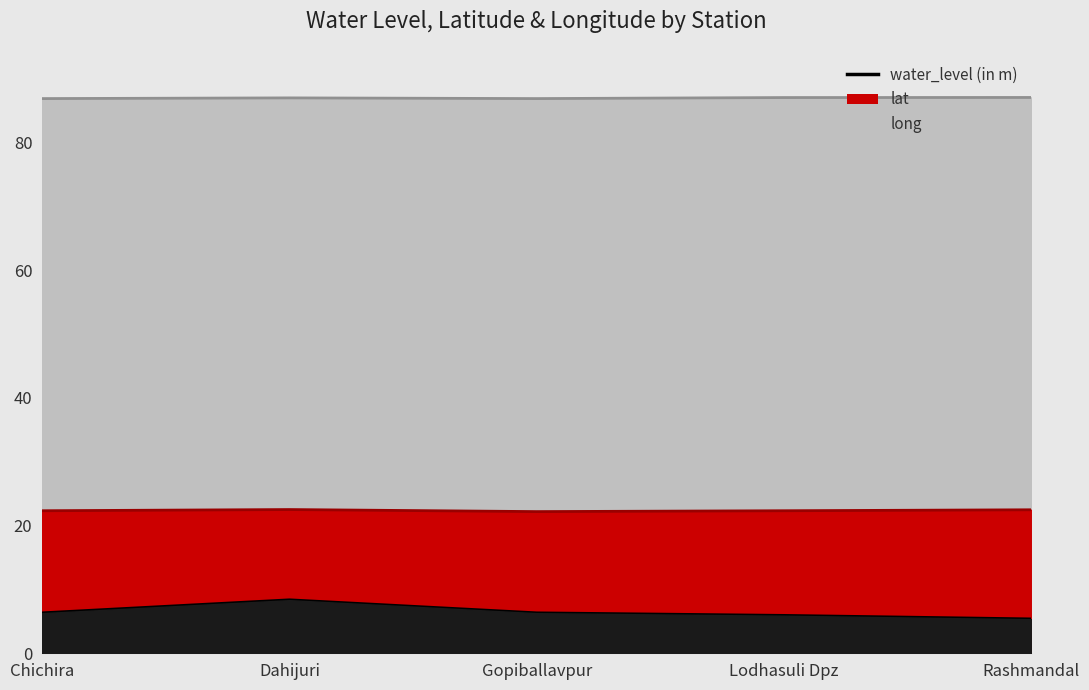

What is the greatest value displayed?

87.1